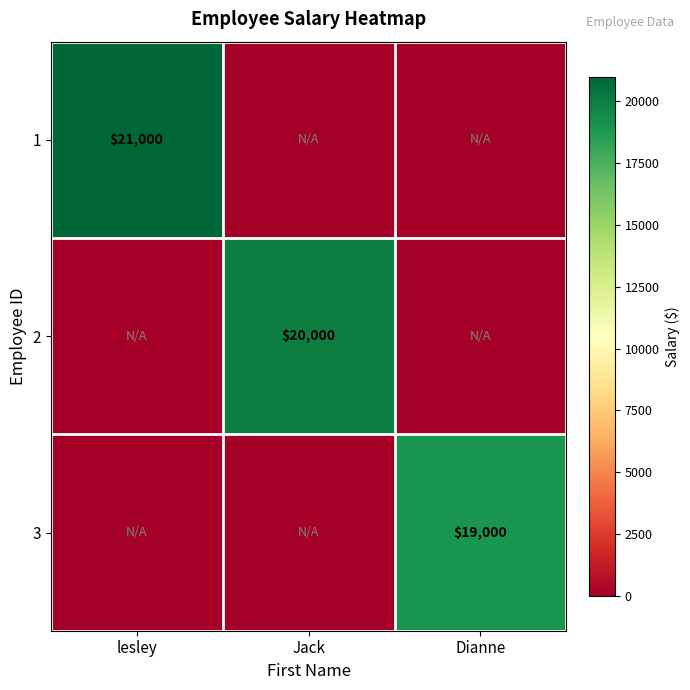

Count the 1 values in the range 0 to 21000.

3